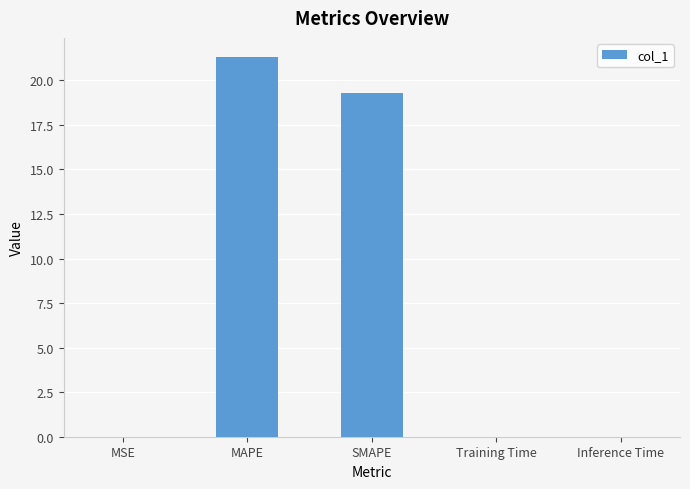

The value at MSE is 0.0. True or false?

True